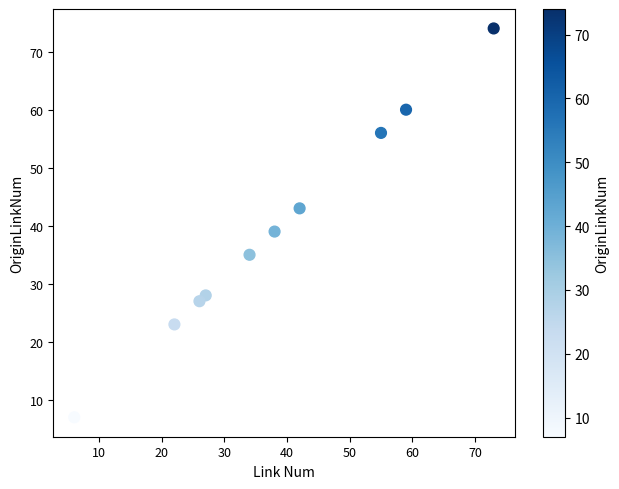

What Y value in the scatter plot is closest to 40?

39